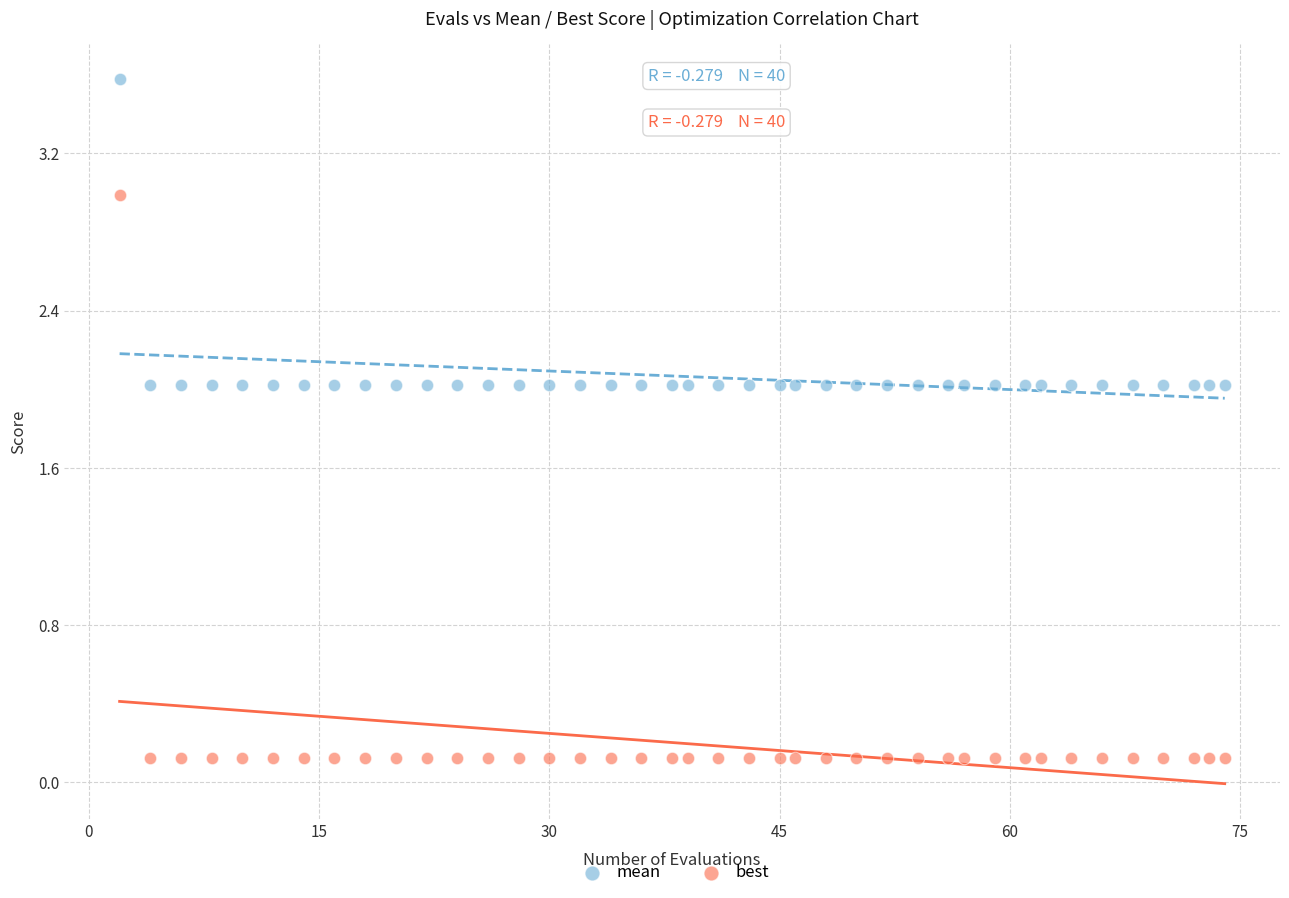

Which series has the widest spread of Y values?

best